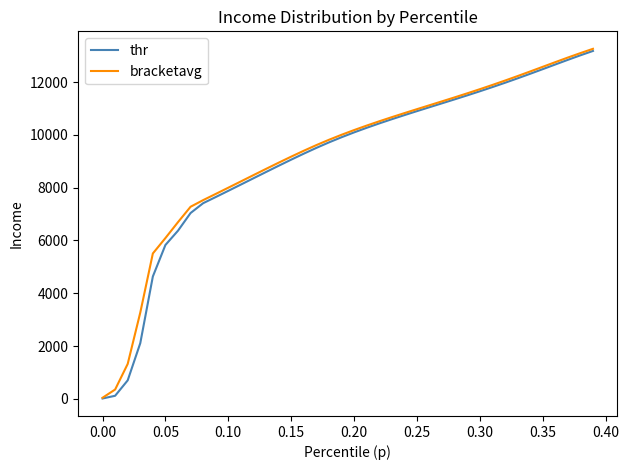

What is the greatest value displayed?

13266.6